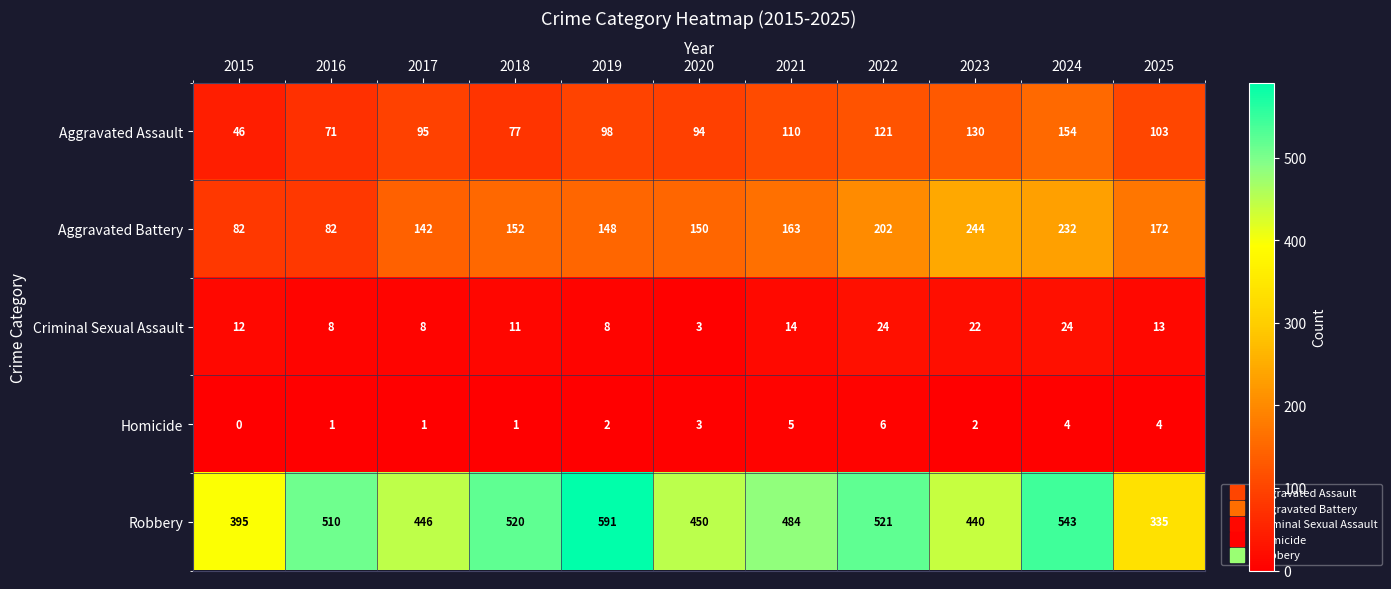

Between 2015 and 2023, which series saw the biggest shift?

Aggravated Battery